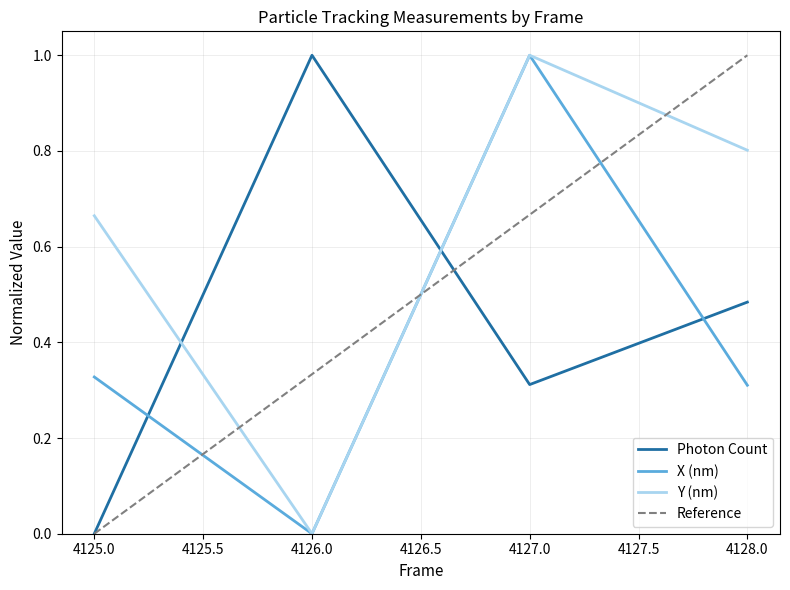

Is it true that Photon Count equals 0.3 at 4127?

True